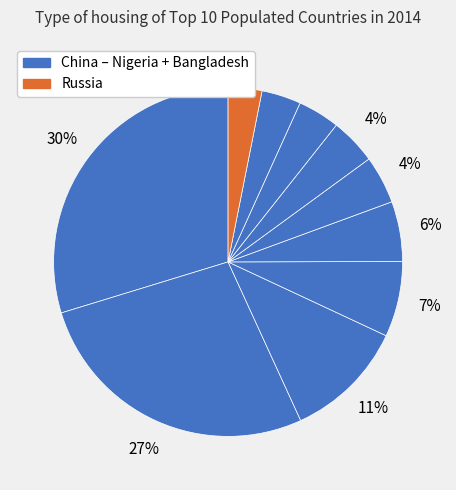

Does any single category account for the majority?

No